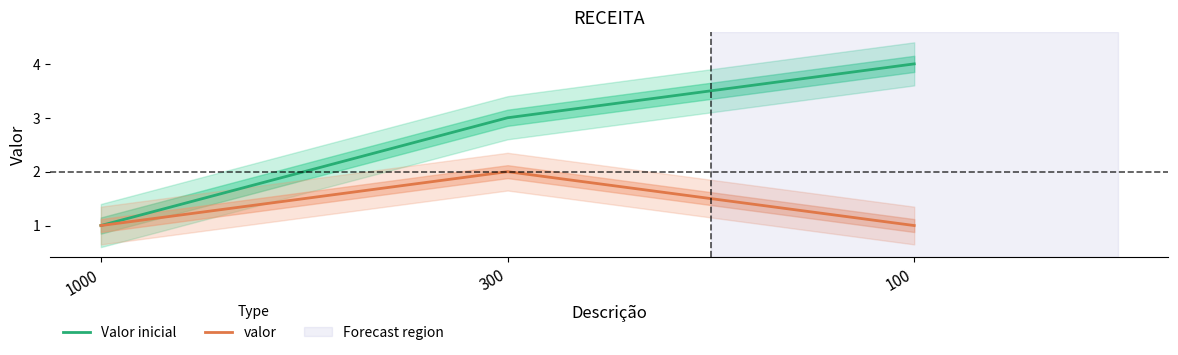

What is the spread (max minus min) of values at 300?

1